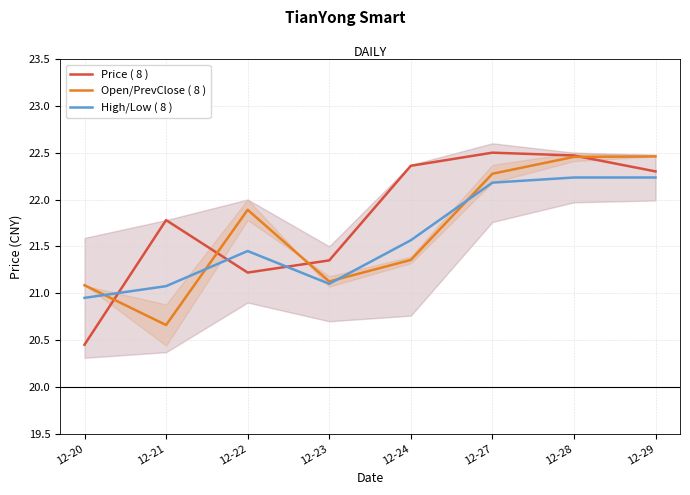

Rank the series by their maximum value, from highest to lowest.

Price ( 8 ), Open/PrevClose ( 8 ), High/Low ( 8 )